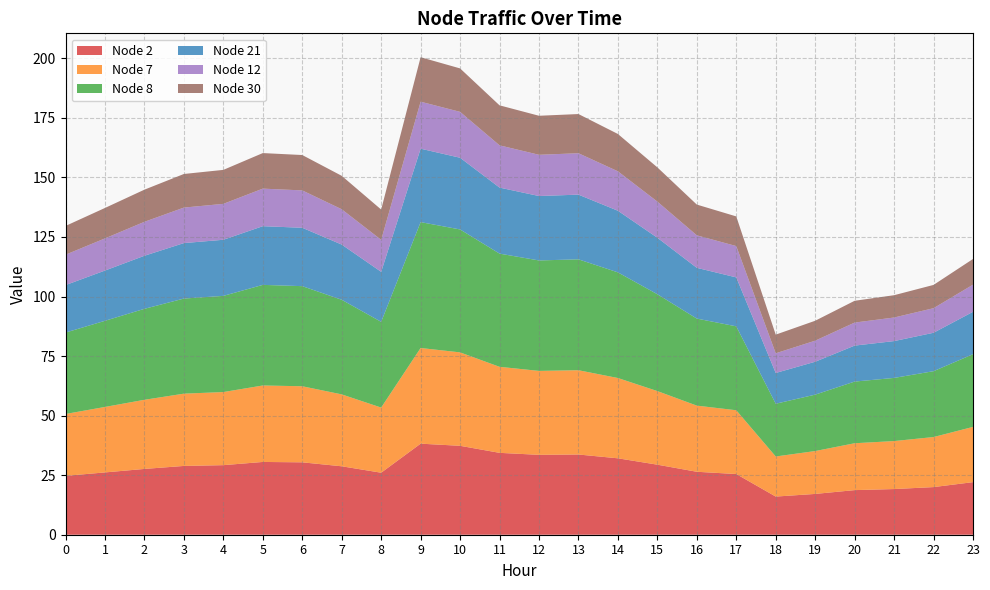

Reading left to right, transcribe all the data shown in this chart.

Node 2: 0=24.7	1=26.2	2=27.6	3=28.9	4=29.2	5=30.5	6=30.4	7=28.7	8=26.0	9=38.2	10=37.3	11=34.4	12=33.5	13=33.7	14=32.1	15=29.4	16=26.4	17=25.5	18=16.0	19=17.1	20=18.7	21=19.2	22=20.0	23=22.1
Node 7: 0=26.0	1=27.5	2=29.0	3=30.3	4=30.7	5=32.1	6=31.9	7=30.2	8=27.3	9=40.2	10=39.2	11=36.1	12=35.2	13=35.4	14=33.7	15=30.9	16=27.8	17=26.8	18=16.8	19=18.0	20=19.7	21=20.1	22=21.0	23=23.2
Node 8: 0=34.2	1=36.2	2=38.2	3=39.9	4=40.4	5=42.2	6=42.0	7=39.7	8=36.0	9=52.8	10=51.6	11=47.5	12=46.4	13=46.6	14=44.3	15=40.7	16=36.5	17=35.2	18=22.1	19=23.7	20=25.9	21=26.5	22=27.6	23=30.5
Node 21: 0=19.9	1=21.1	2=22.3	3=23.3	4=23.6	5=24.6	6=24.5	7=23.2	8=21.0	9=30.8	10=30.1	11=27.7	12=27.0	13=27.2	14=25.9	15=23.7	16=21.3	17=20.5	18=12.9	19=13.8	20=15.1	21=15.5	22=16.1	23=17.8
Node 12: 0=12.8	1=13.5	2=14.3	3=14.9	4=15.1	5=15.8	6=15.7	7=14.8	8=13.4	9=19.7	10=19.3	11=17.7	12=17.3	13=17.4	14=16.6	15=15.2	16=13.6	17=13.2	18=8.3	19=8.8	20=9.7	21=9.9	22=10.3	23=11.4
Node 30: 0=12.1	1=12.8	2=13.5	3=14.1	4=14.3	5=14.9	6=14.8	7=14.0	8=12.7	9=18.7	10=18.2	11=16.8	12=16.4	13=16.4	14=15.7	15=14.4	16=12.9	17=12.4	18=7.8	19=8.4	20=9.1	21=9.4	22=9.8	23=10.8